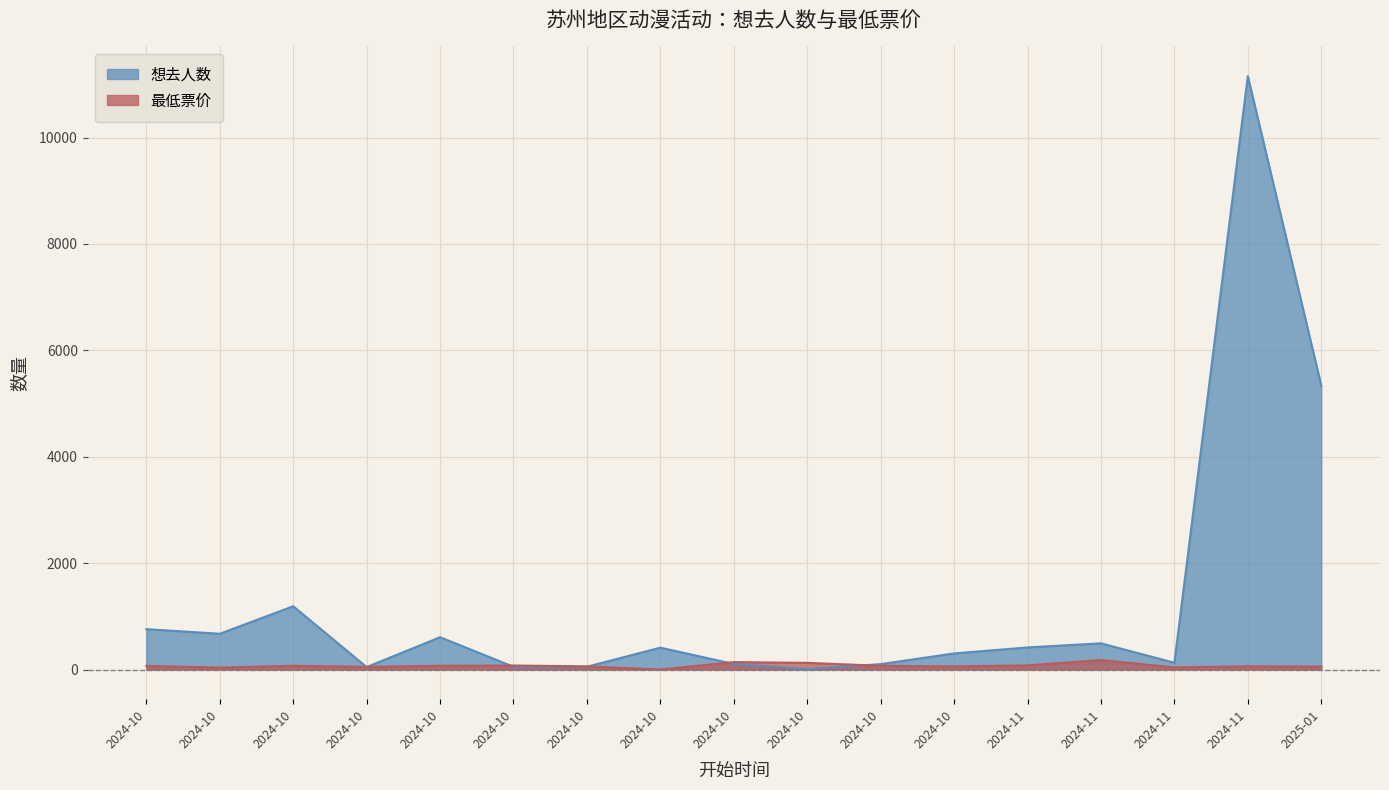

How many lines are shown in the chart?

2